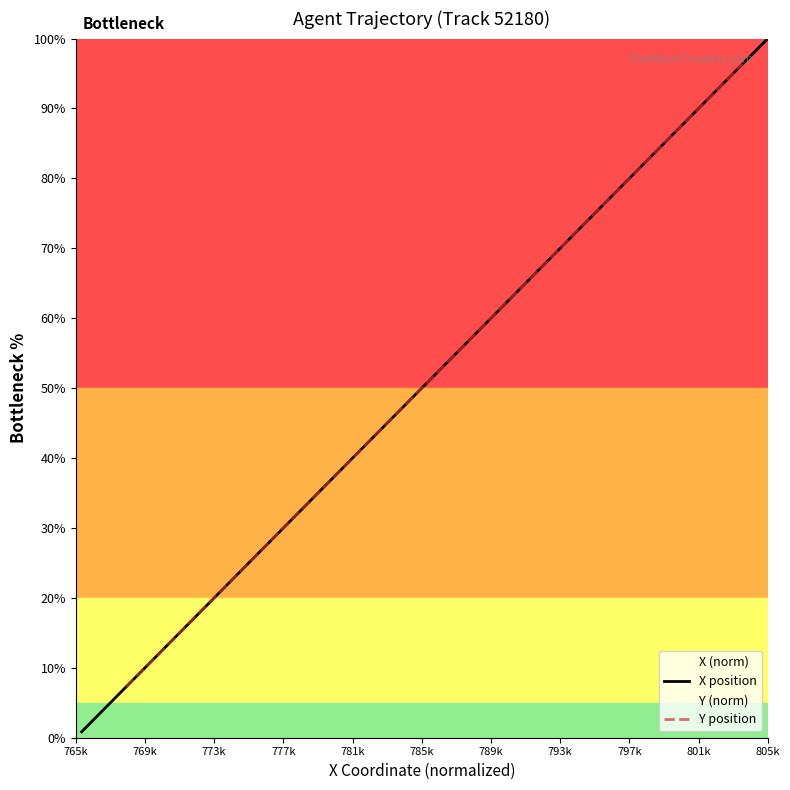

Which series has the widest spread of values?

X position